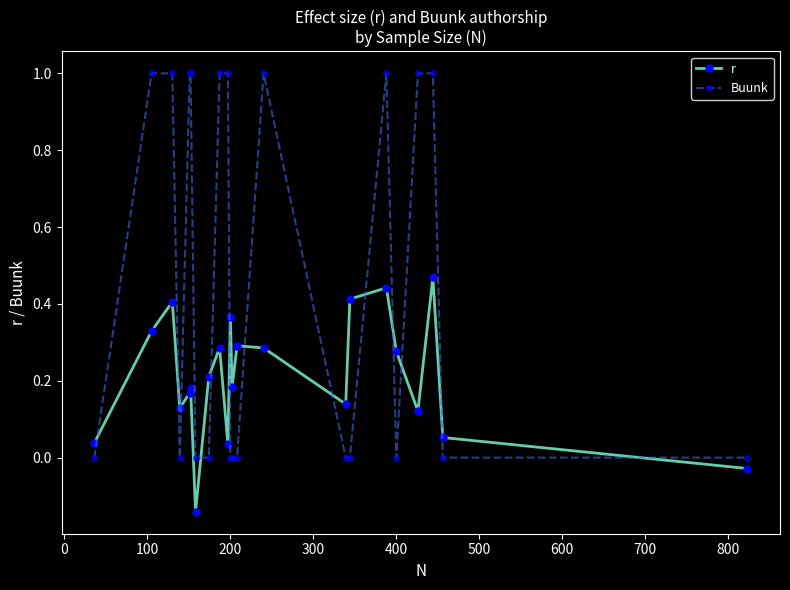

What is the difference between the maximum and minimum values in the Buunk series?

1.0